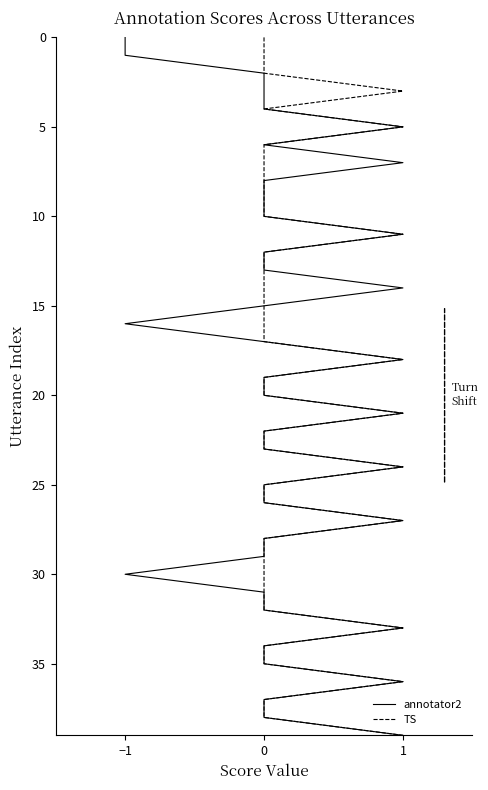

True or false: TS and annotator2 intersect in this chart.

False